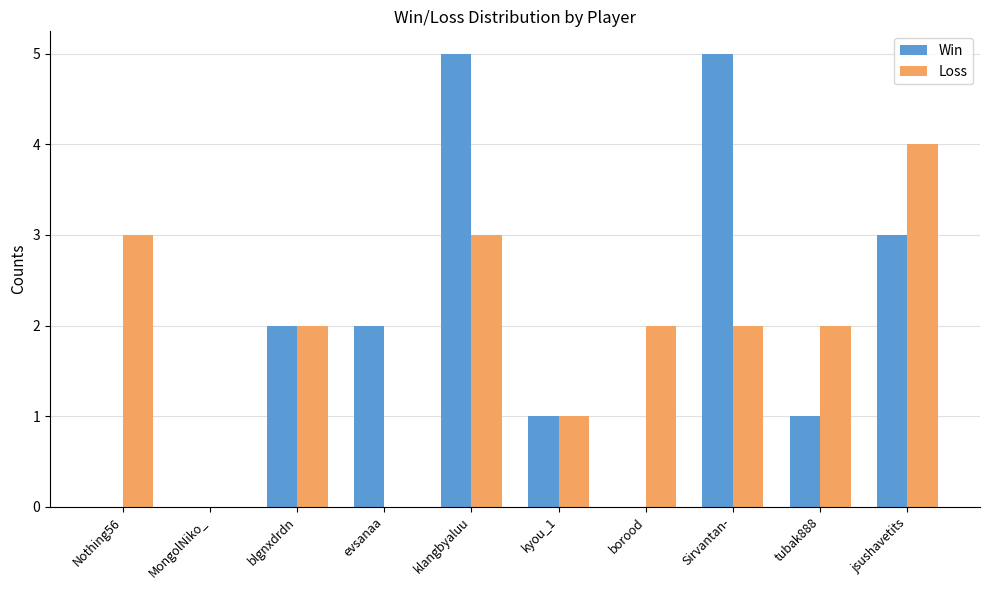

What is the highest value of the Win series?

5